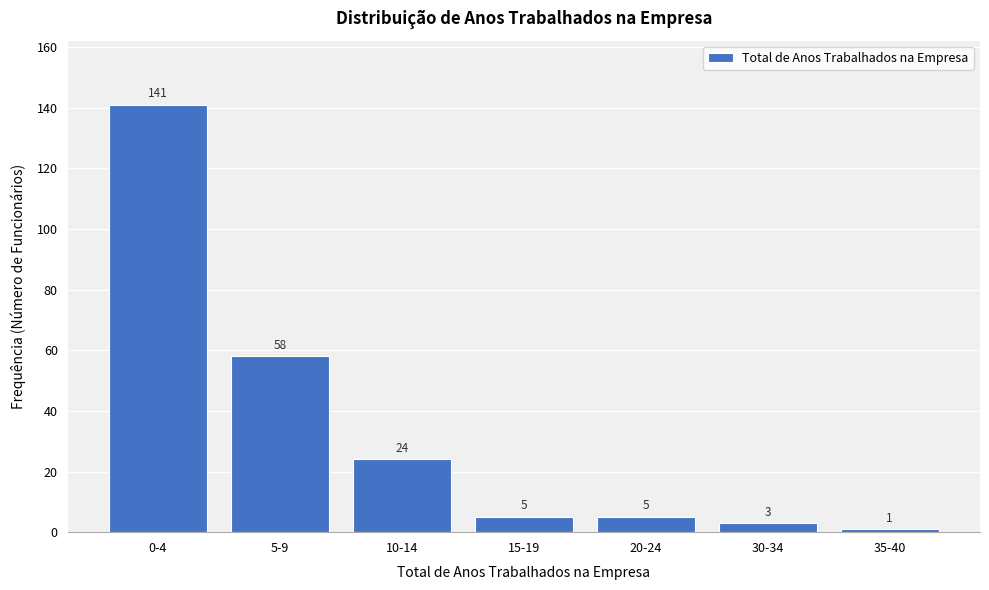

Reading right to left, list all the values displayed in this chart.

35-40=1	30-34=3	20-24=5	15-19=5	10-14=24	5-9=58	0-4=141